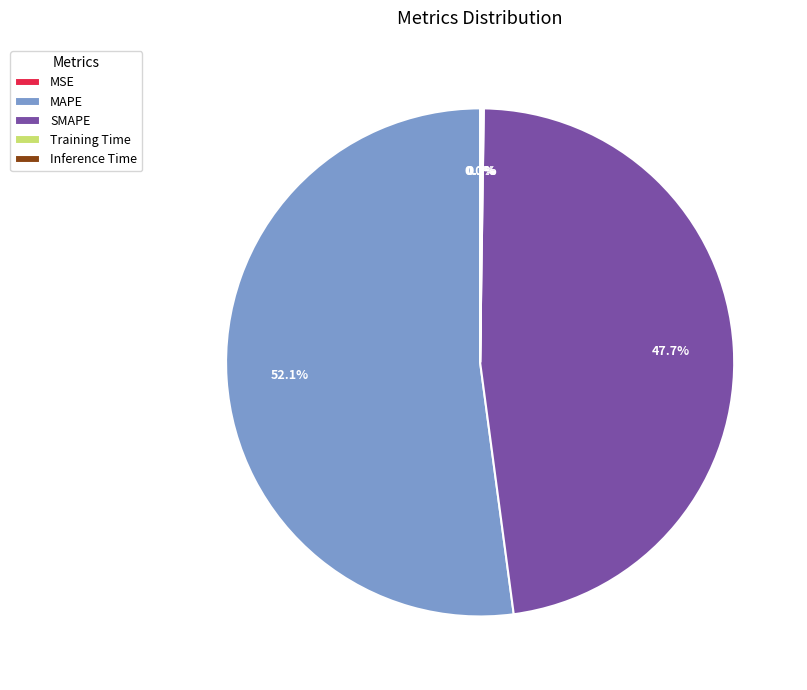

Combined, do MAPE and SMAPE account for over 50%?

Yes